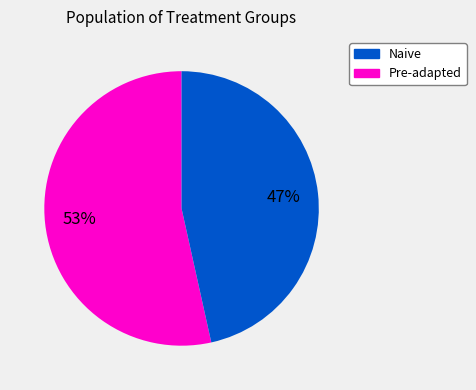

Combined, do Naive and Pre-adapted account for over 50%?

Yes